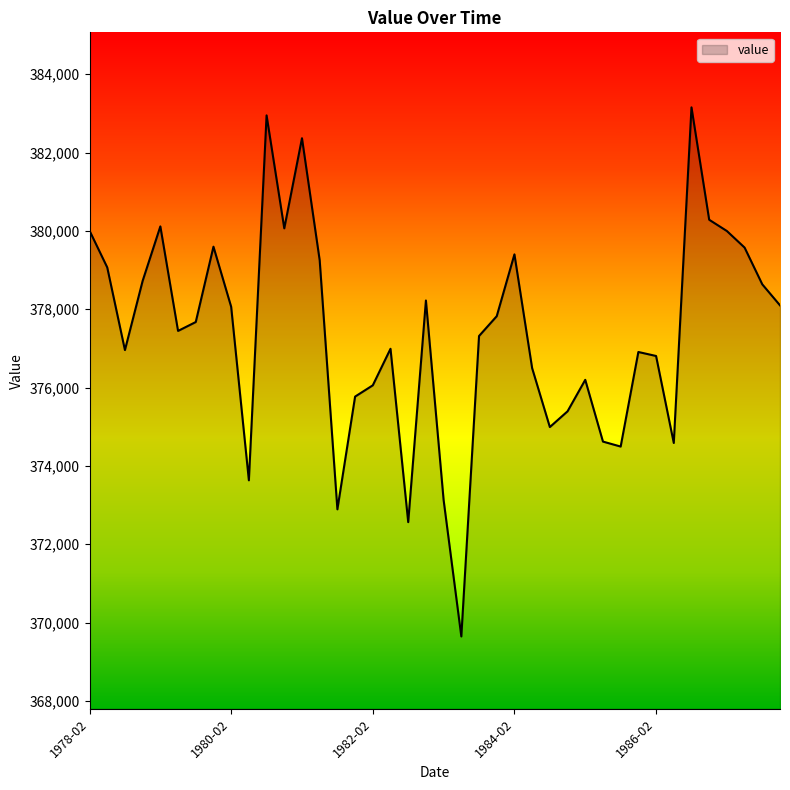

What is the greatest value displayed?

383155